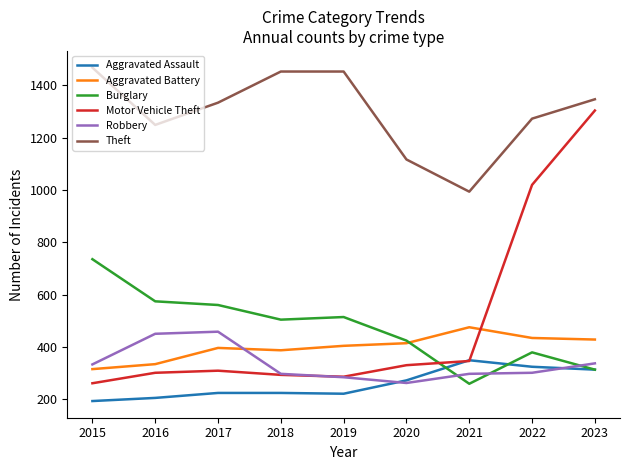

At which category does the chart reach its peak across all series?

2015